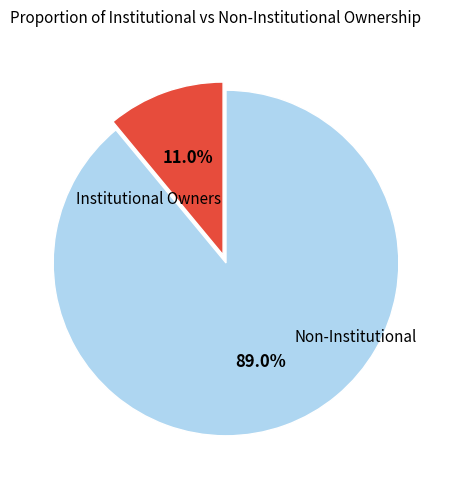

Count the number of slices in the pie.

2